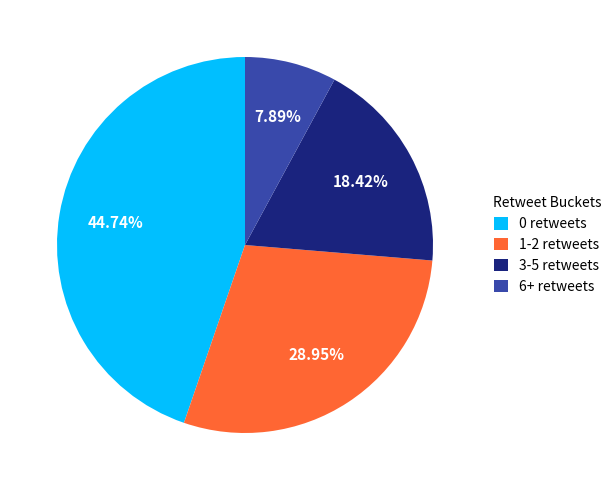

Does any single category account for the majority?

No